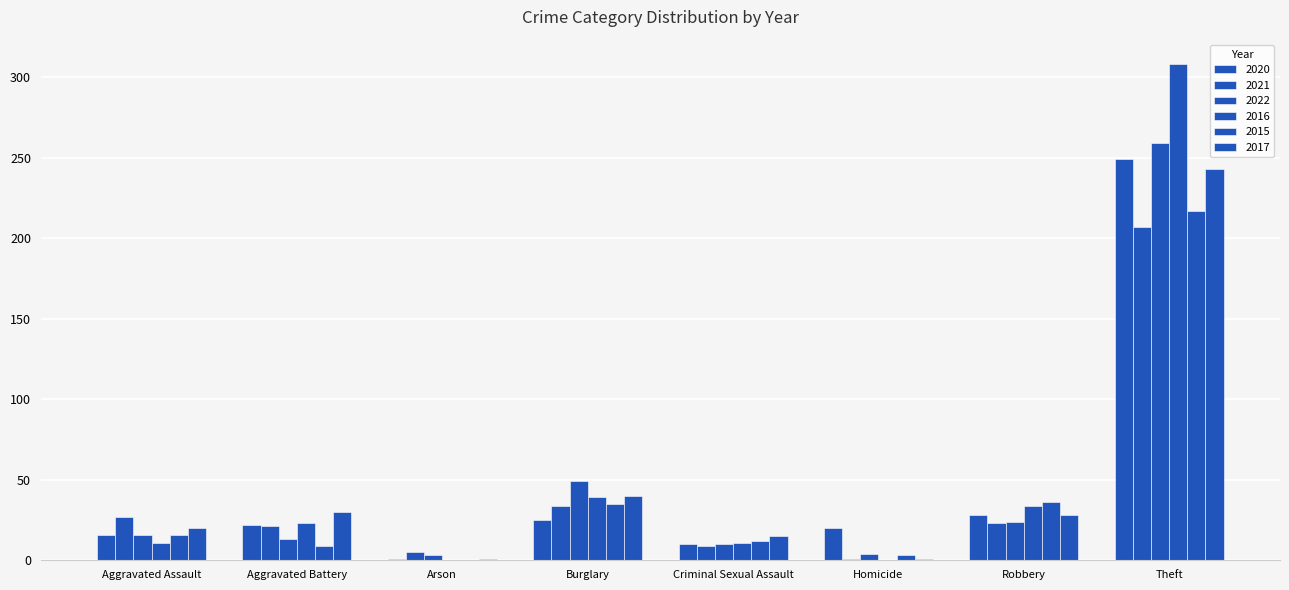

Is the value of 2015 at Homicide greater than the value of 2022 at Criminal Sexual Assault?

No